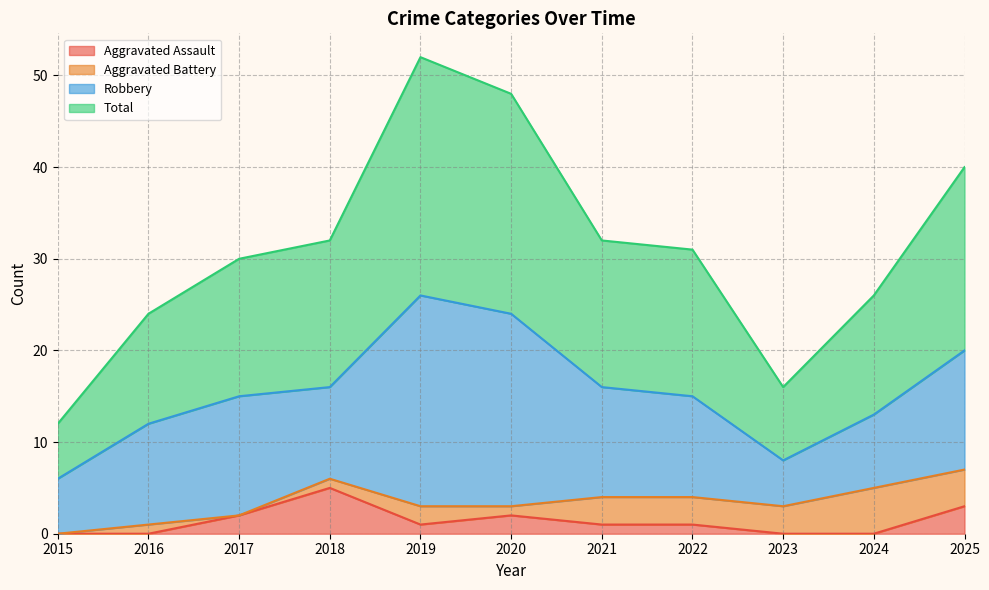

True or false: Total and Aggravated Assault cross at least once.

False